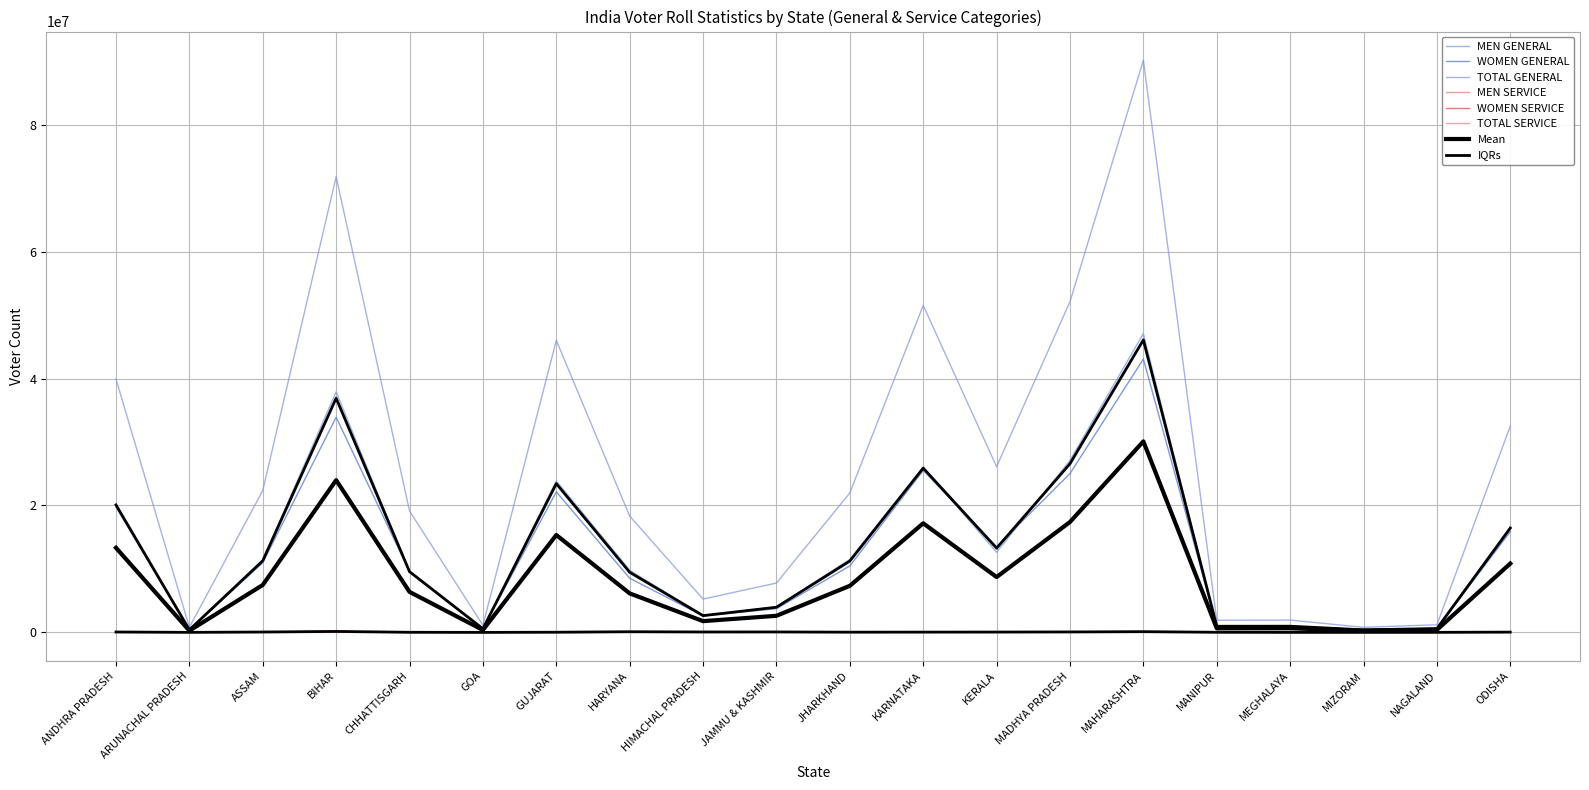

Which series has the widest spread of values?

TOTAL GENERAL